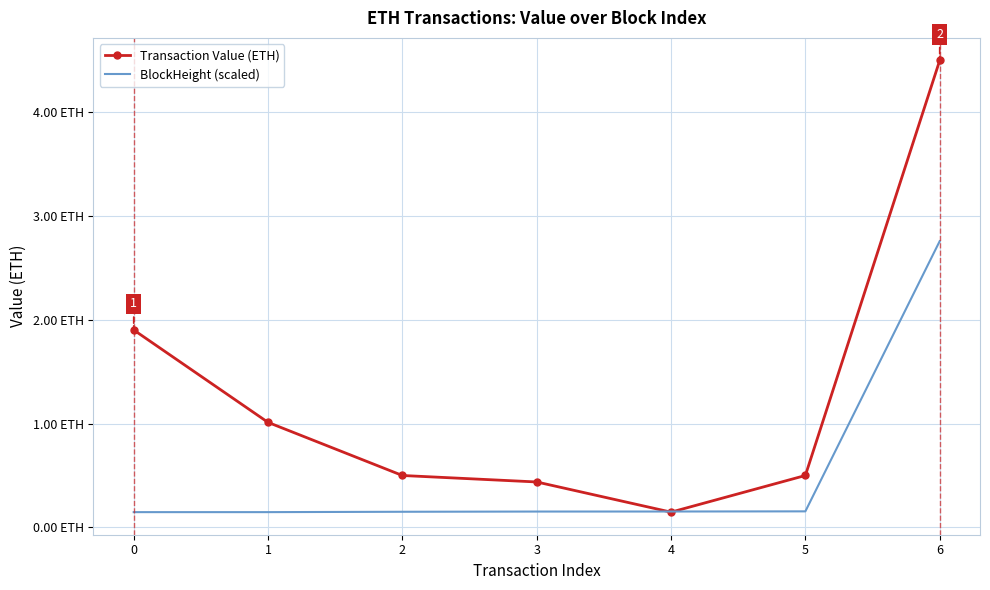

What are all the series names shown in the legend?

Transaction Value (ETH), BlockHeight (scaled)